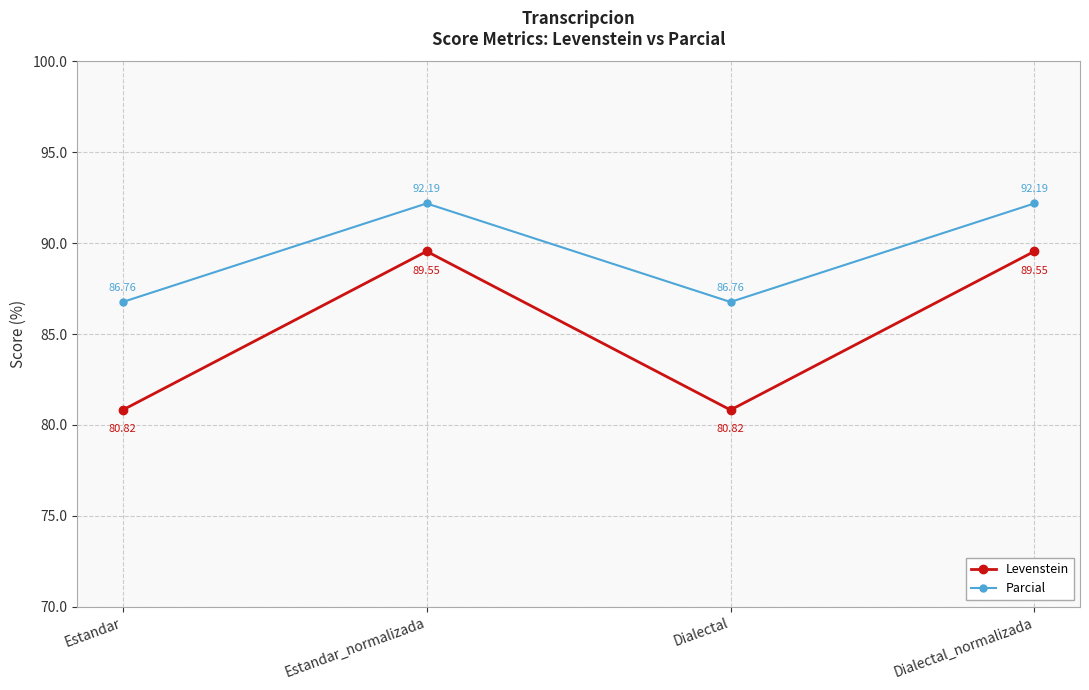

Where is the first local maximum for Parcial?

Estandar_normalizada